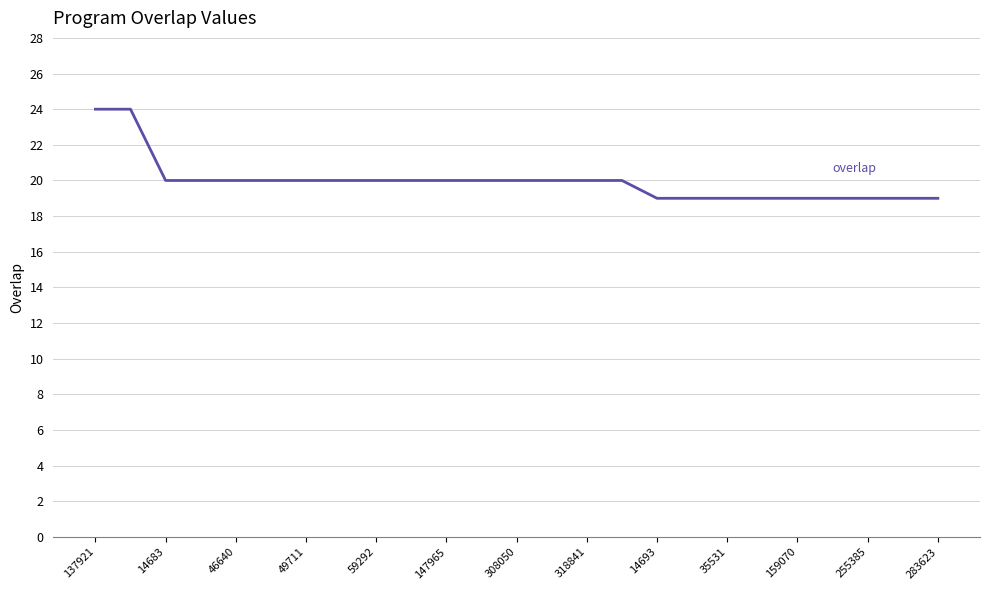

How many distinct data groups are displayed?

1